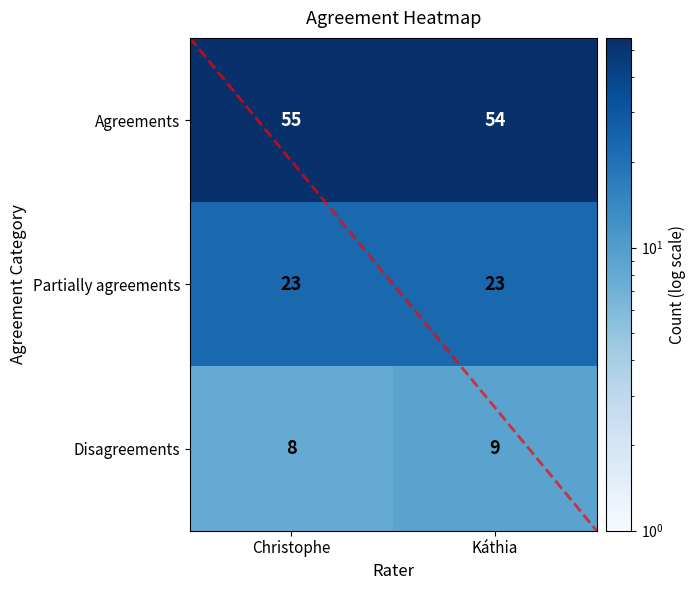

Reading left to right, extract all data points from this chart.

Agreements: Christophe=55	Káthia=54
Partially agreements: Christophe=23	Káthia=23
Disagreements: Christophe=8	Káthia=9